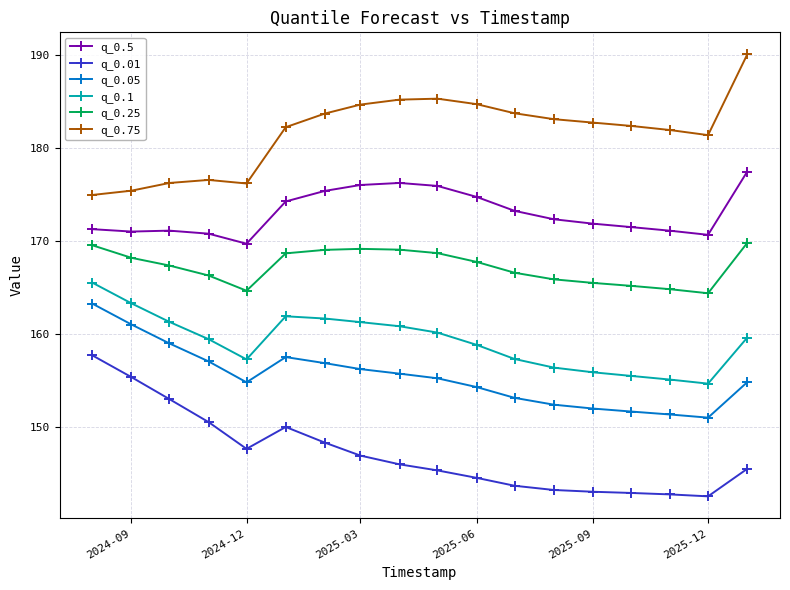

List the series in order of their peak value, highest first.

q_0.75, q_0.5, q_0.25, q_0.1, q_0.05, q_0.01